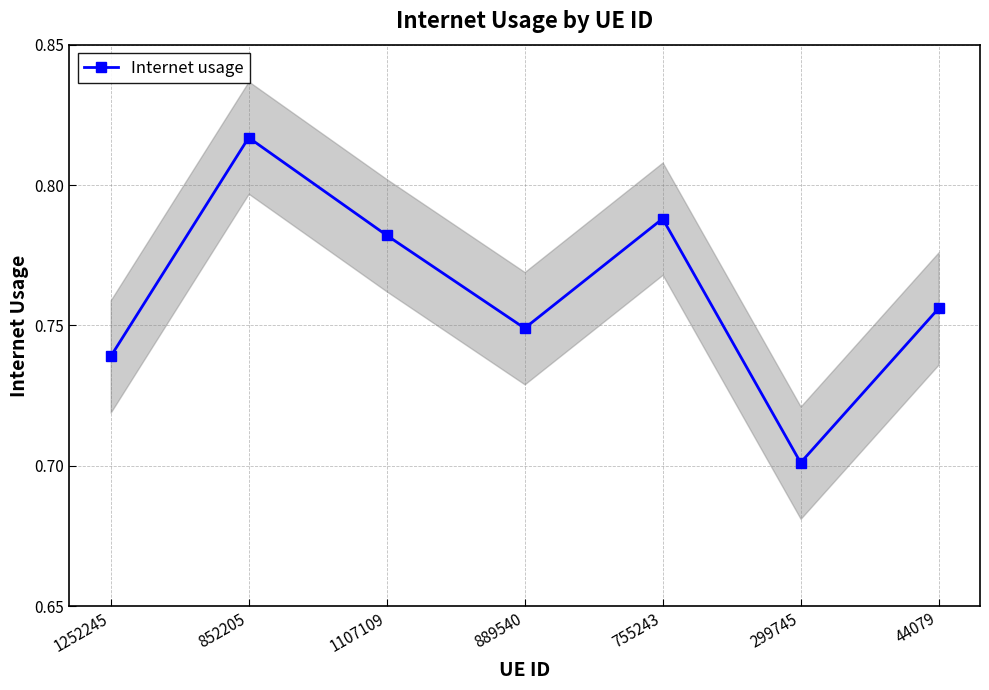

How many lines are shown in the chart?

1